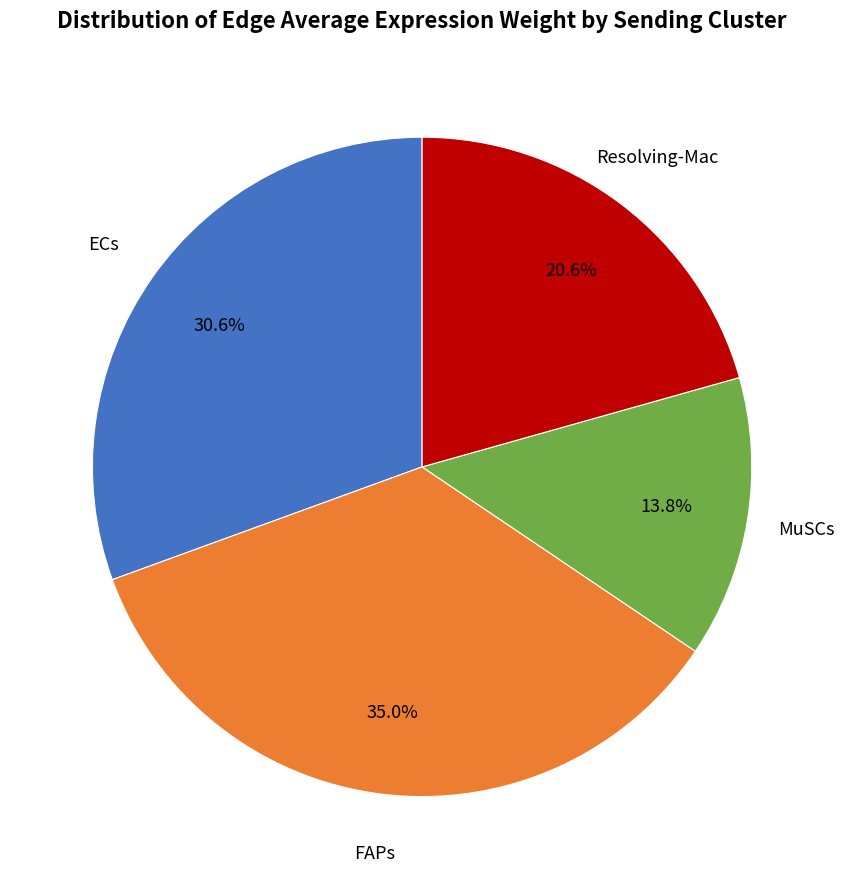

Is there any slice that represents more than half of the pie?

No